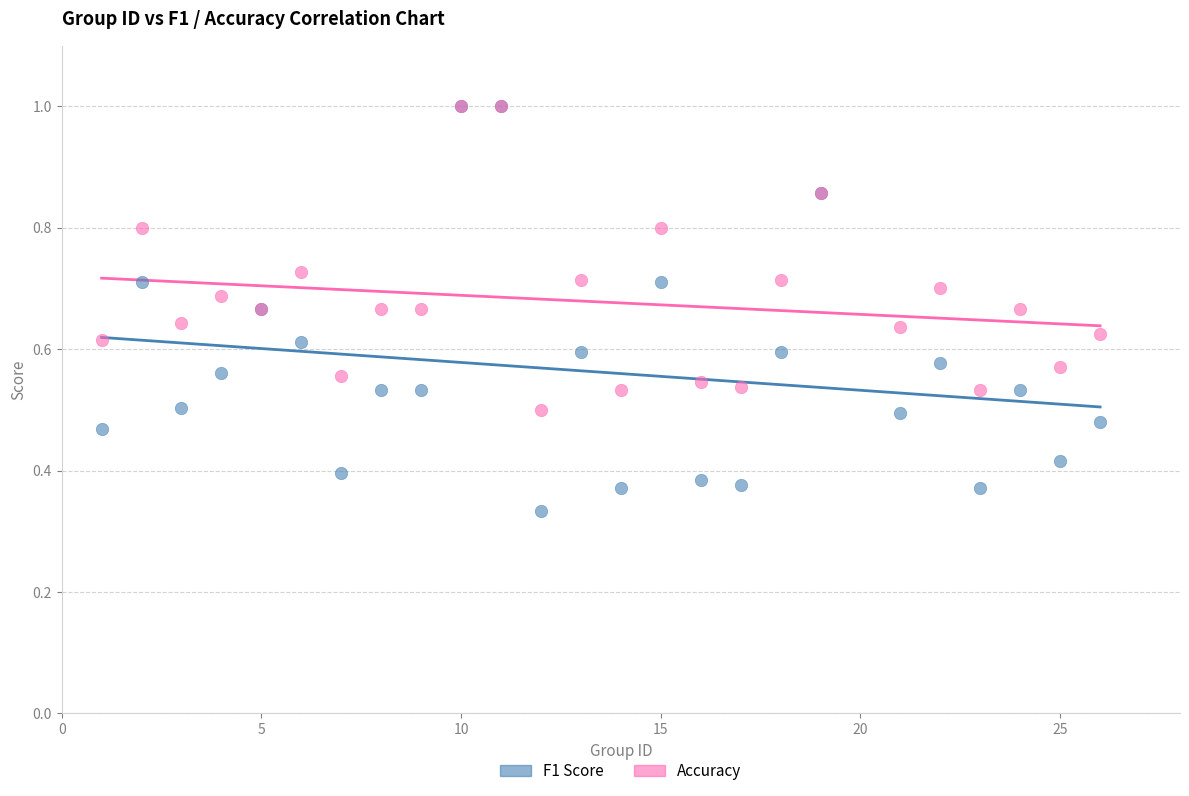

Which series has the largest Y range (max minus min)?

F1 Score